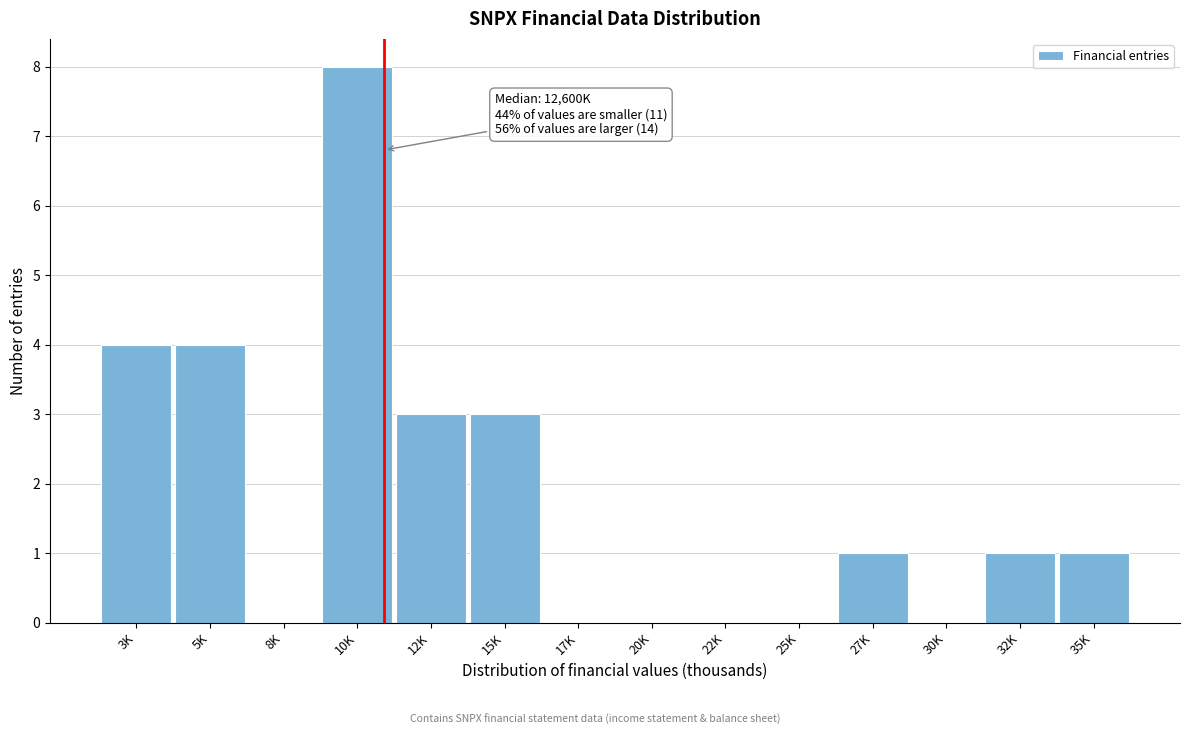

Reading right to left, what are all the values shown in this chart?

35K=1	32K=1	30K=0	27K=1	25K=0	22K=0	20K=0	17K=0	15K=3	12K=3	10K=8	8K=0	5K=4	3K=4